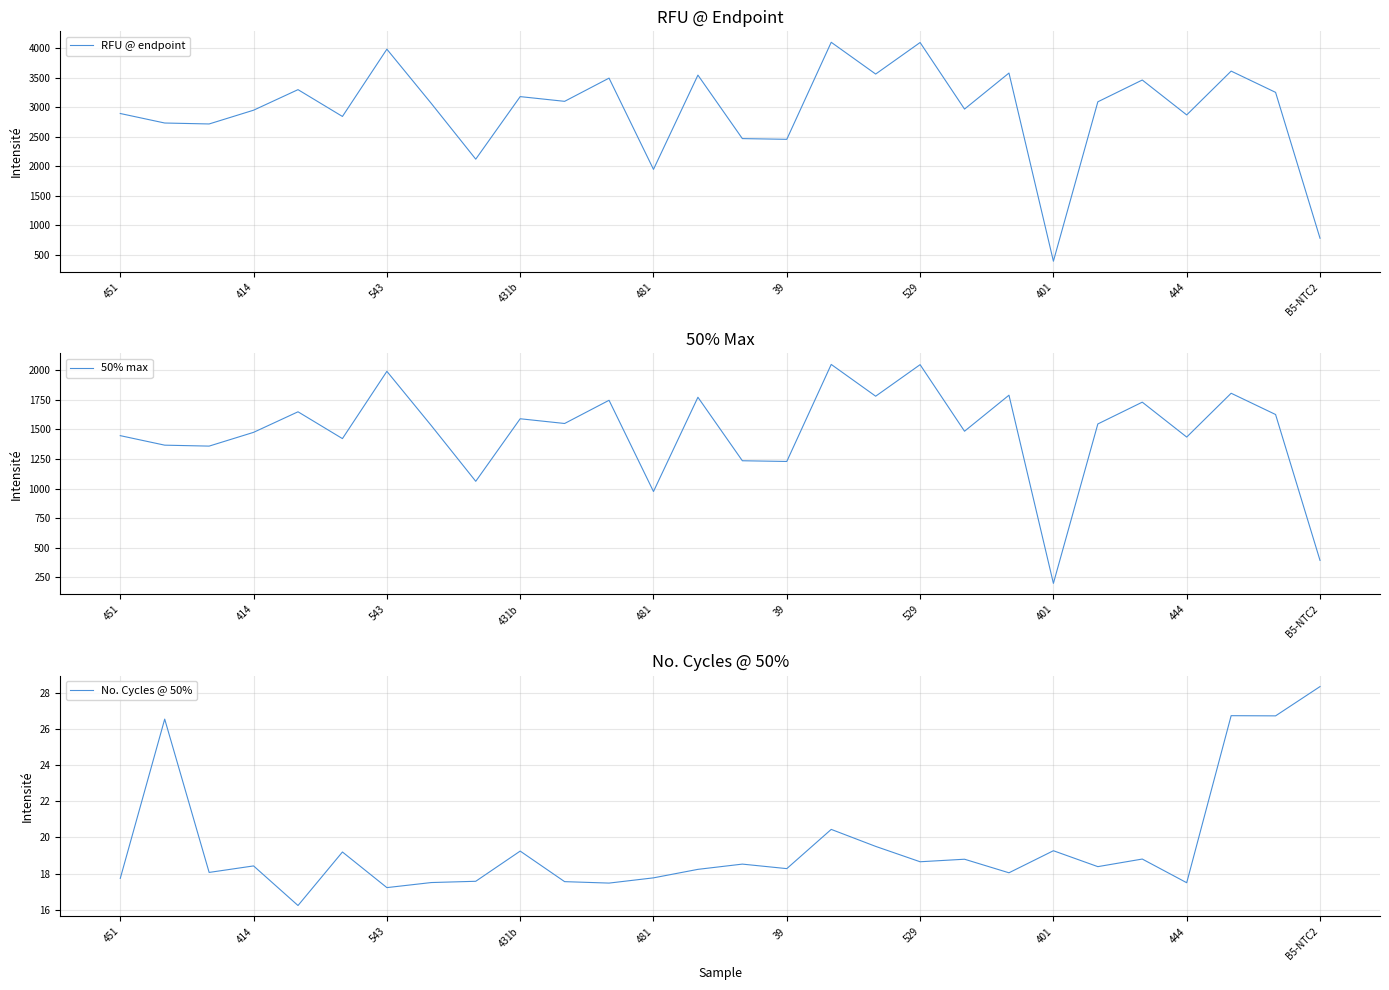

What is the minimum value for 50% max?

197.0